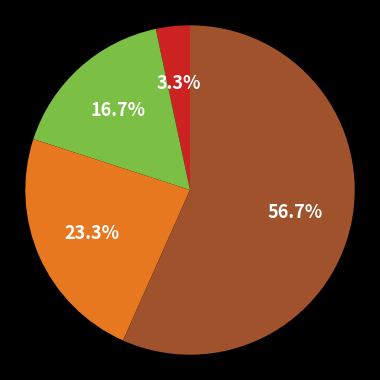

To the nearest percent, what is the average slice percentage?

25%